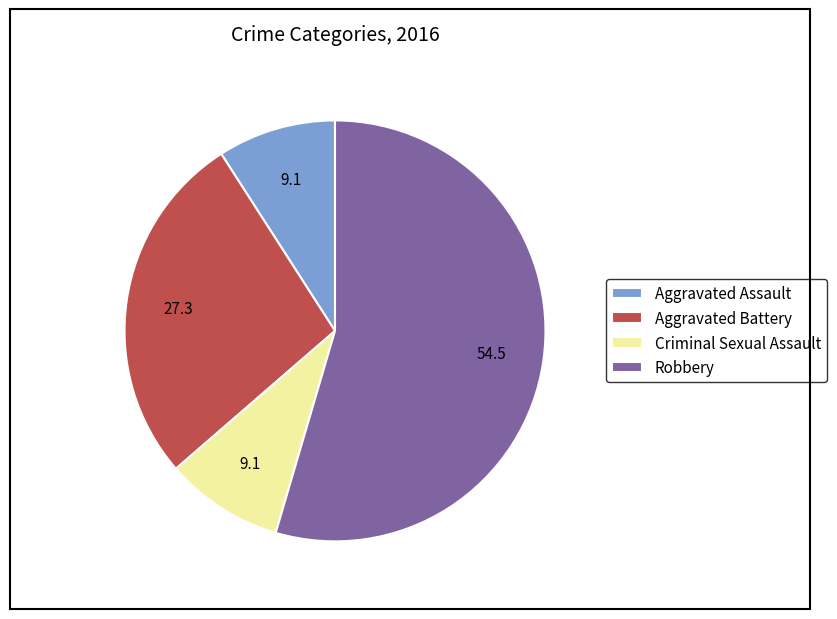

What is the largest slice in the pie chart?

Robbery